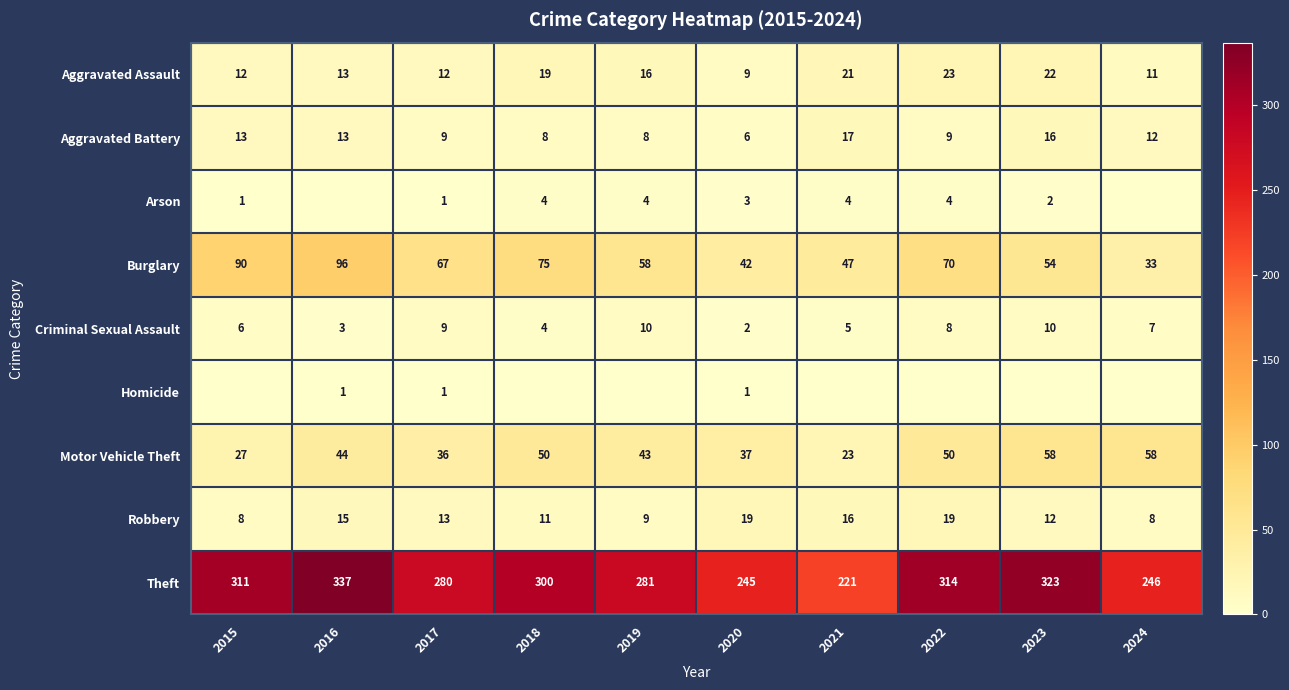

At which label is Burglary closest to 64?

2017